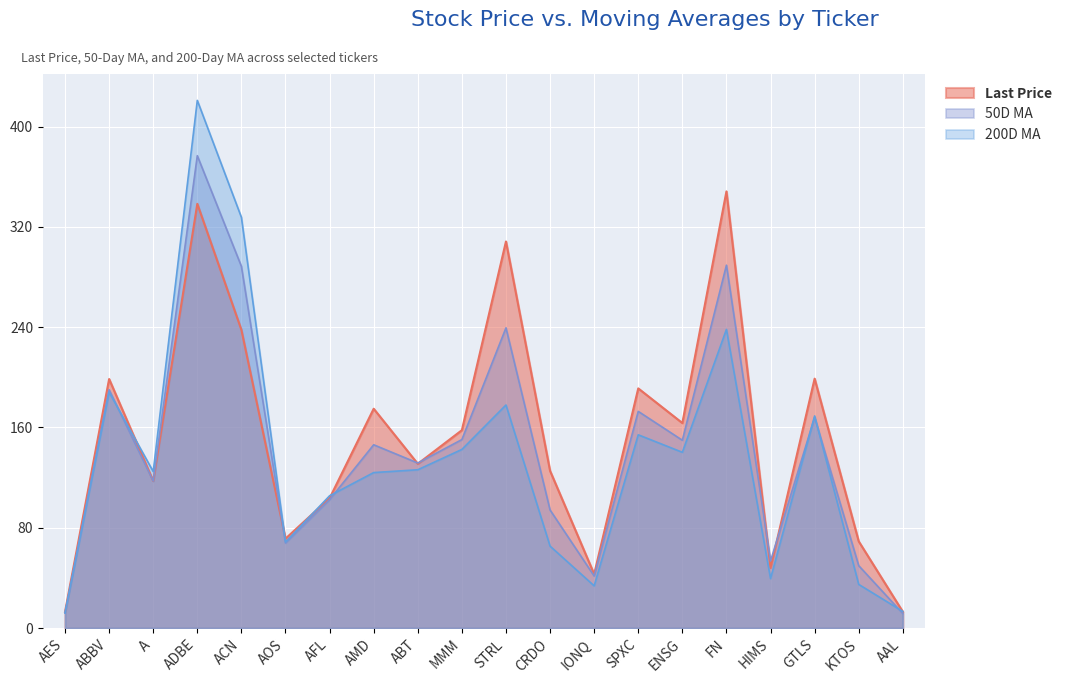

The 50D MA series shows 24.0 at CRDO. True or false?

False